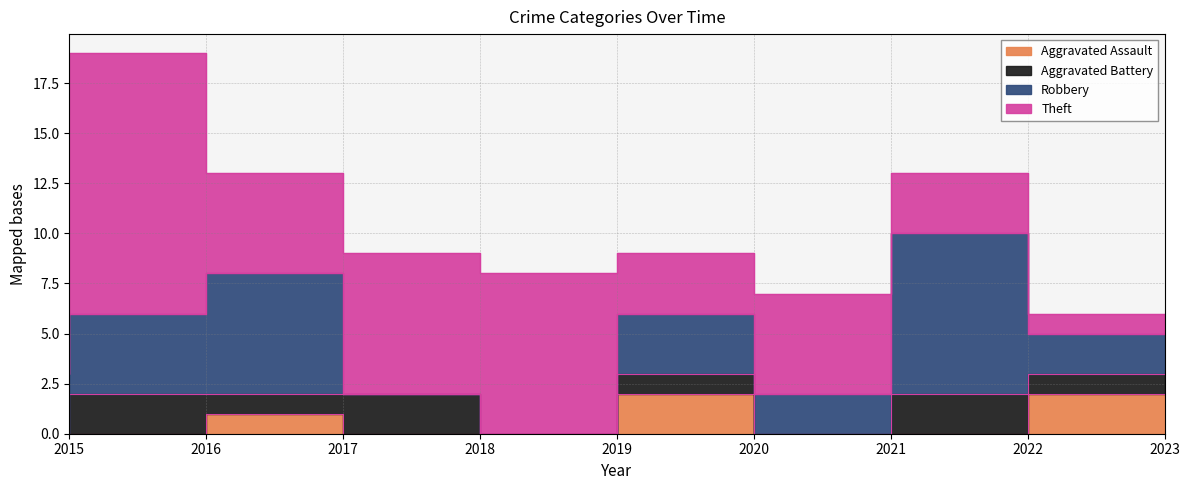

What is the highest value of the Theft series?

13